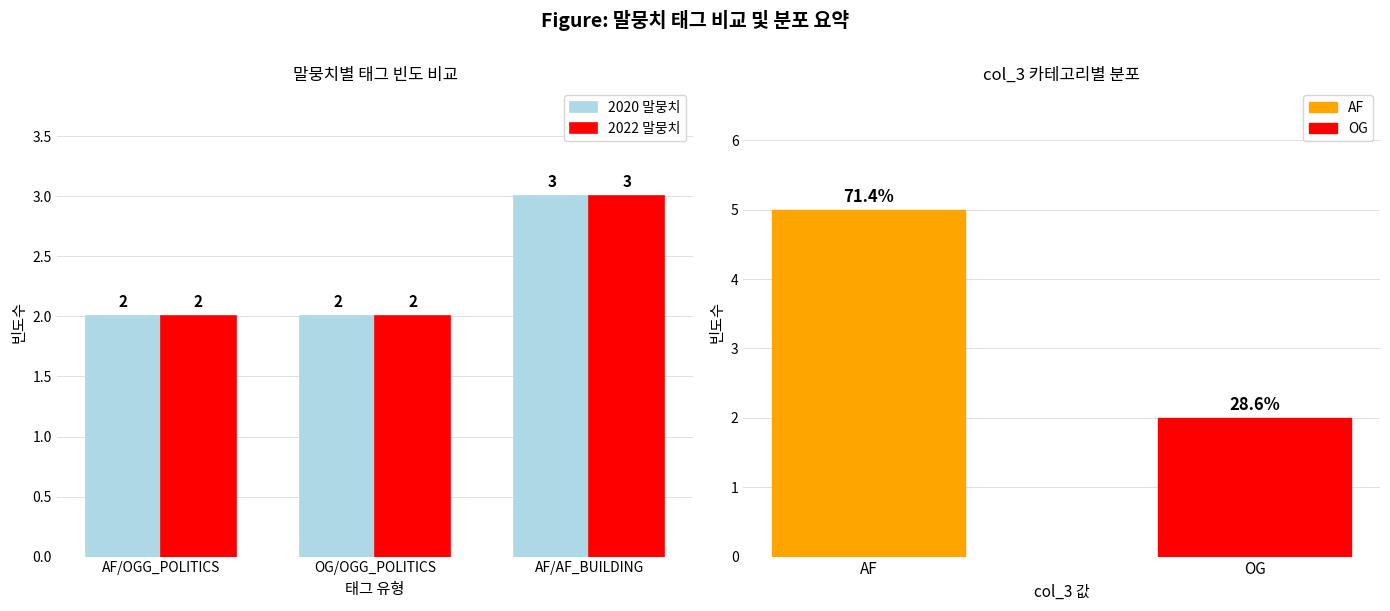

At AF/OGG_POLITICS, list the series in order from largest to smallest.

2020 말뭉치, 2022 말뭉치